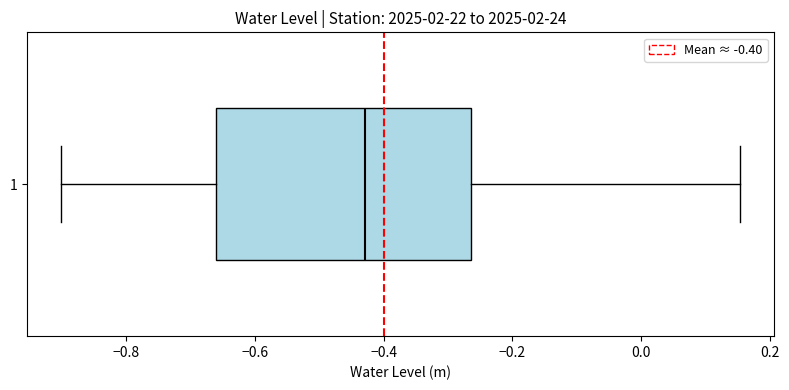

Transcribe this box plot: give where the median line is, the range the box spans, and where the two whiskers end, as read against the x-axis. The values are not printed on the chart, so give them approximately, as read against the axis.

median -0.42, box -0.66 to -0.26, whiskers -0.90 to 0.16